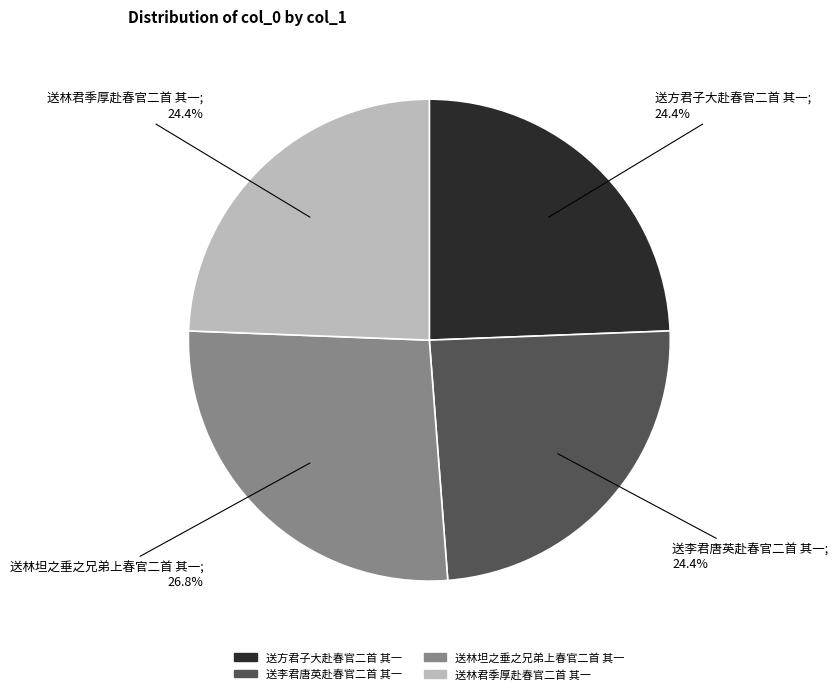

Which slice is the largest?

送林坦之垂之兄弟上春官二首 其一